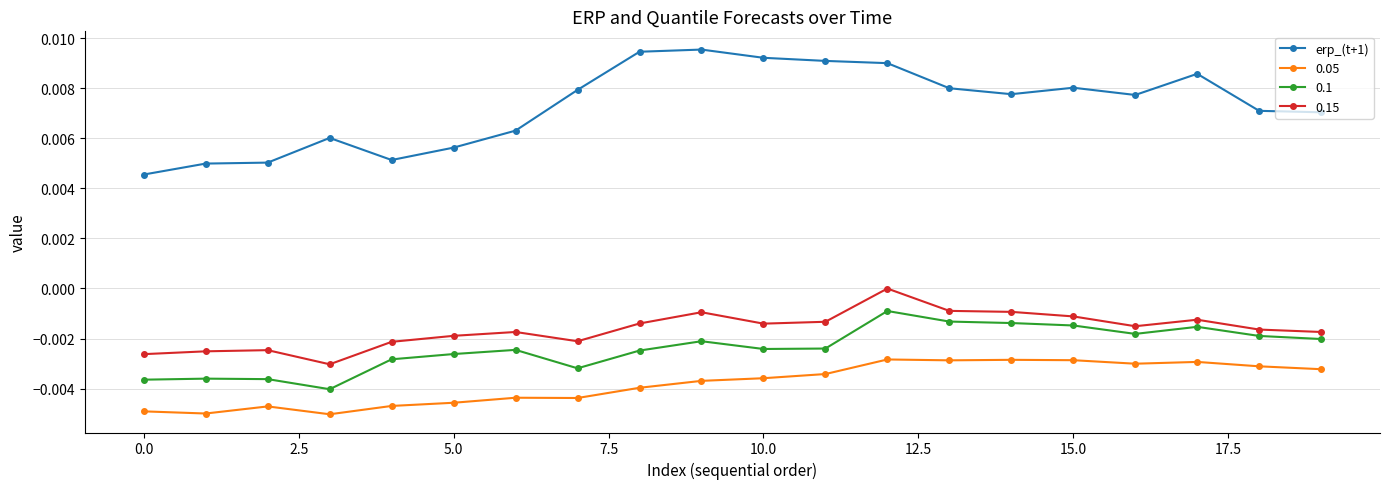

List the series in order of their peak value, highest first.

erp_(t+1), 0.15, 0.1, 0.05